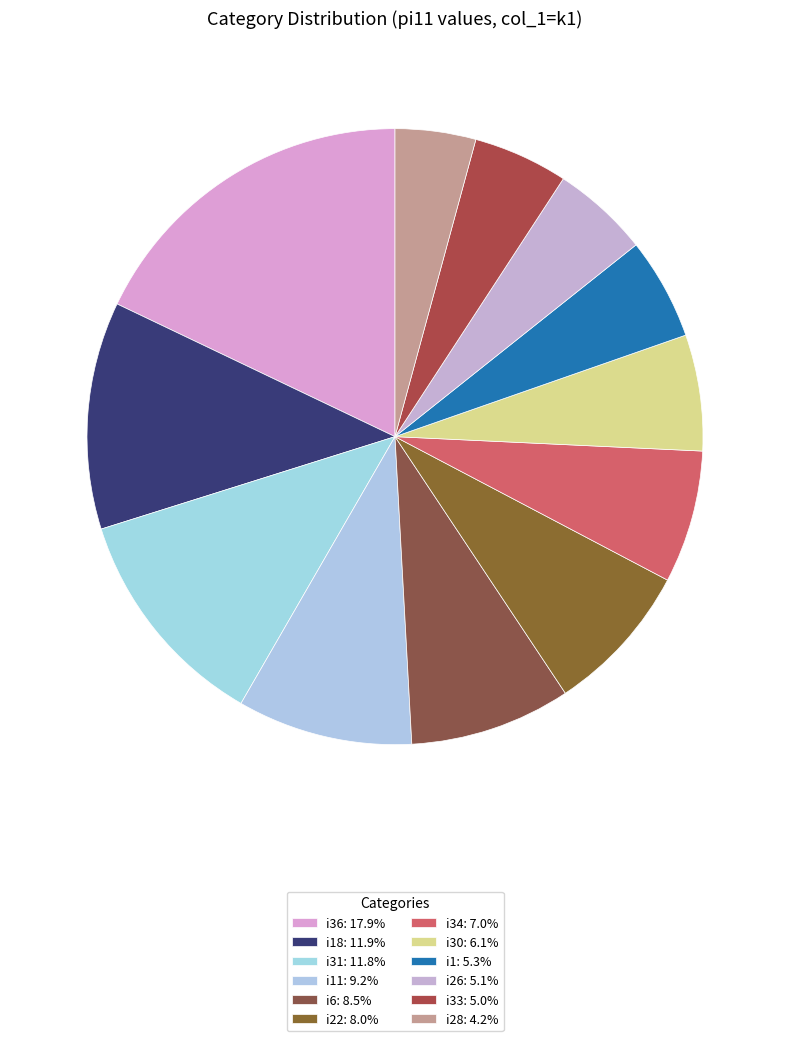

Which slice is the largest?

i36